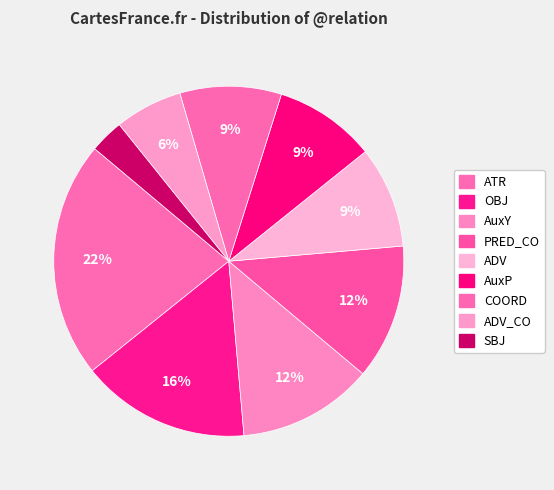

To the nearest percent, what is the average slice percentage?

11%